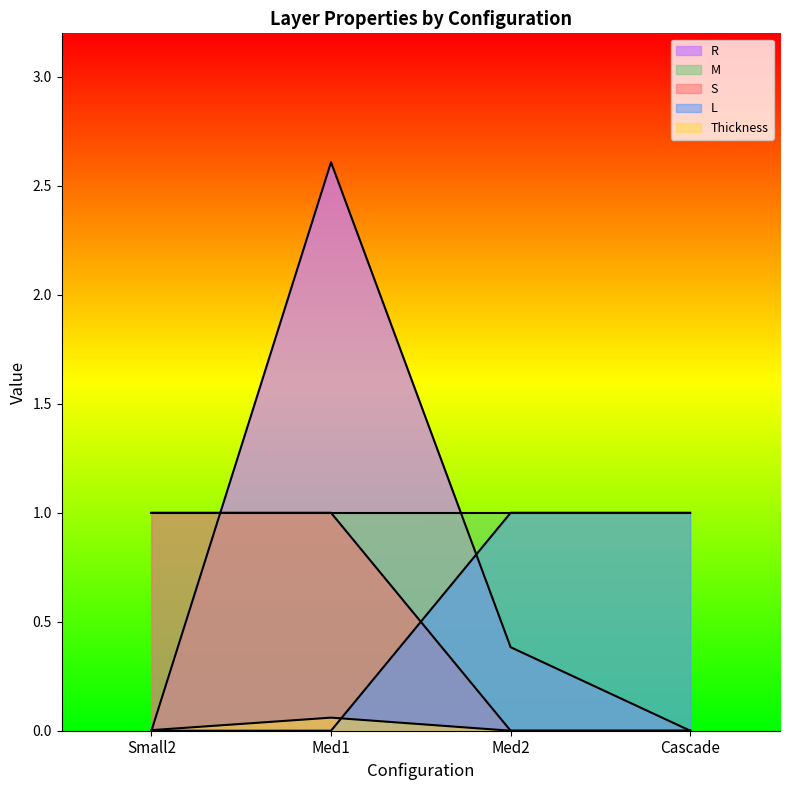

Where do R and S first cross each other?

Small2 and Med1